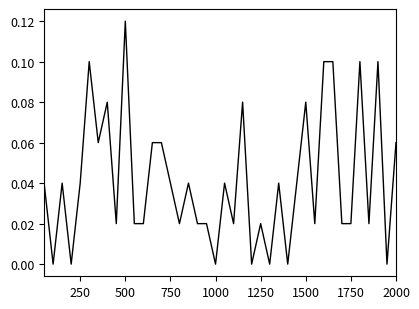

Count the values in the range 0 to 1.

40